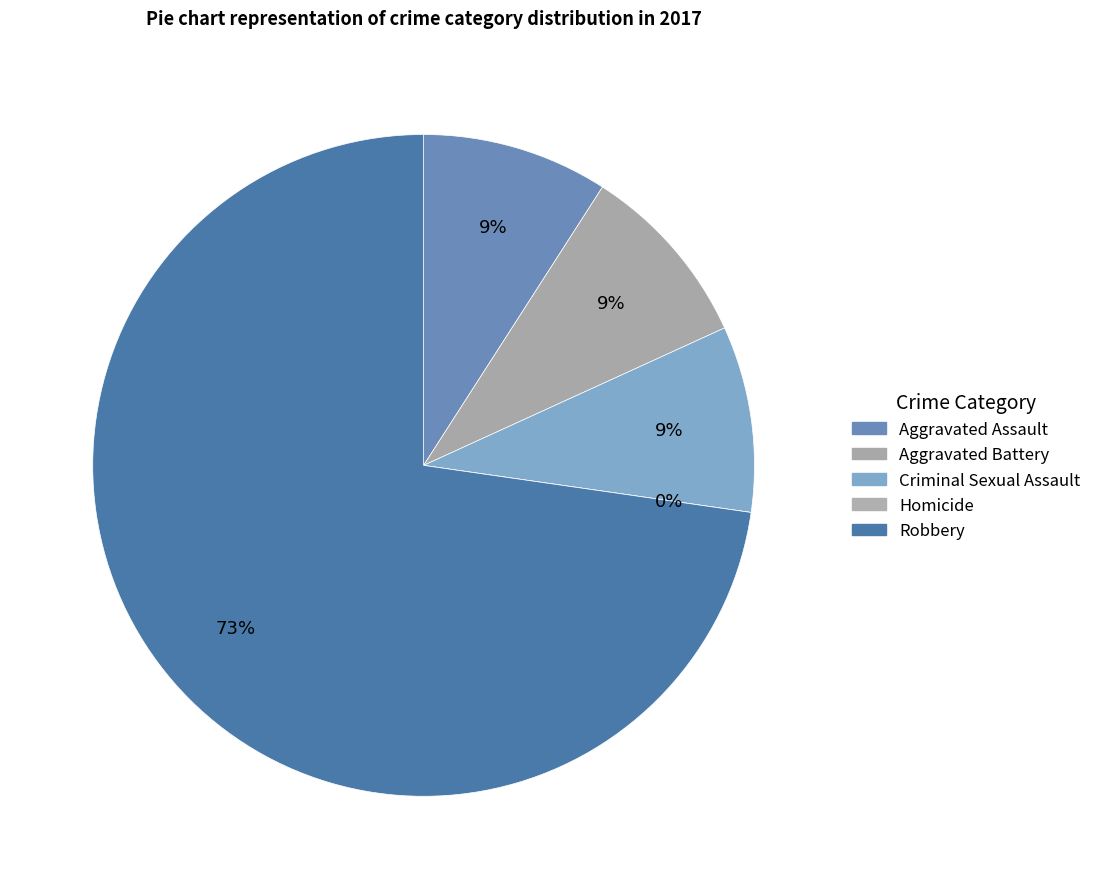

Rank the categories by value from lowest to highest.

Homicide, Aggravated Assault, Aggravated Battery, Criminal Sexual Assault, Robbery